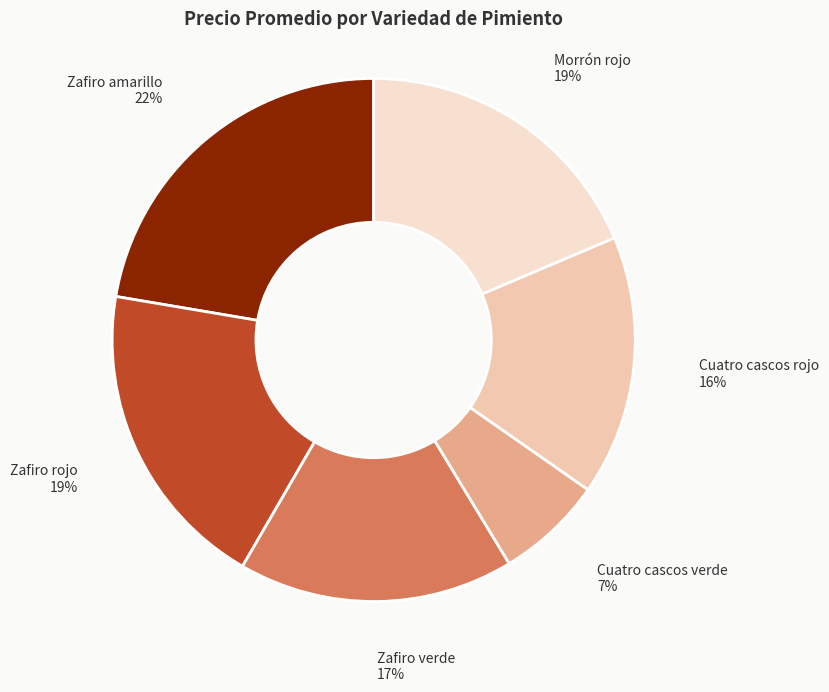

Which category has the biggest portion of the pie?

Zafiro amarillo